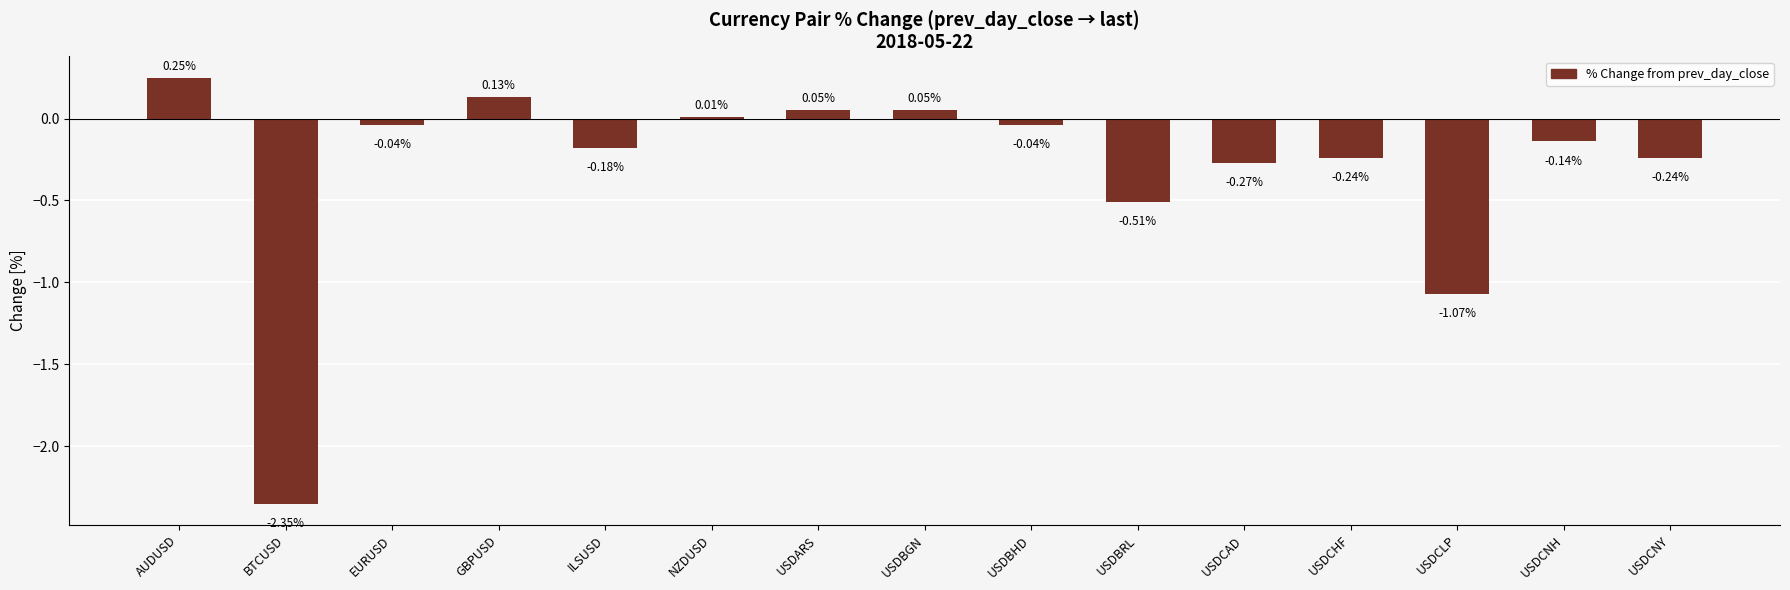

At which category does the chart reach its peak across all series?

AUDUSD